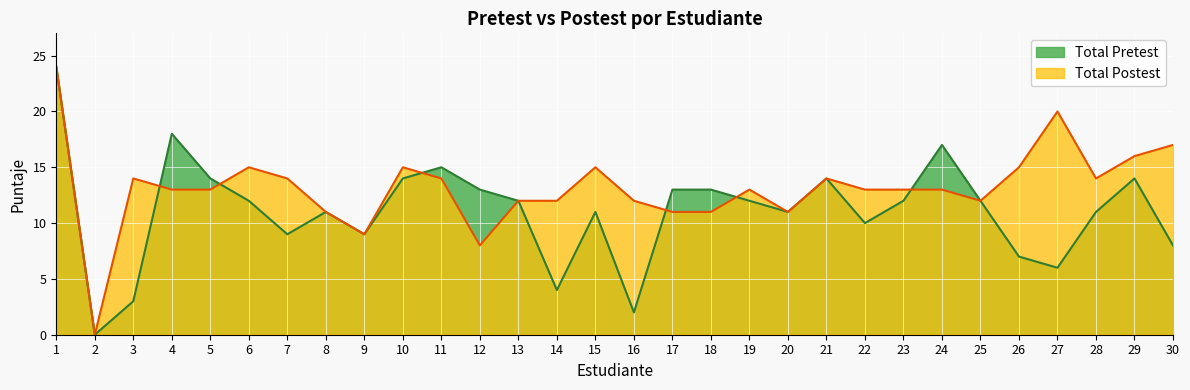

How many categories are shown in the chart?

30